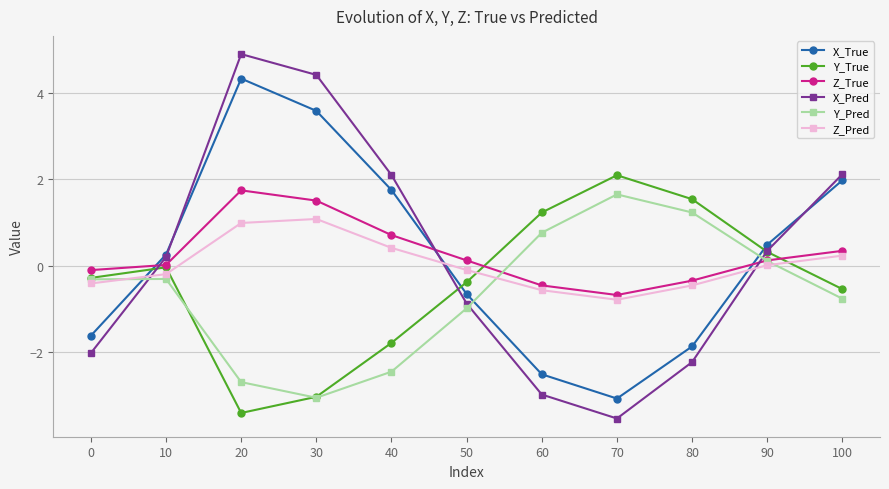

In Z_Pred, how many points are higher than both neighbors (excluding endpoints)?

1